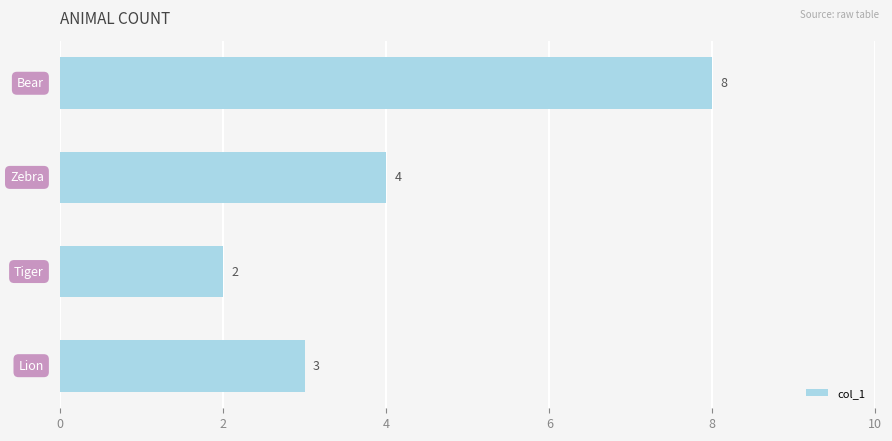

Reading top to bottom, list all the values displayed in this chart.

8	4	2	3